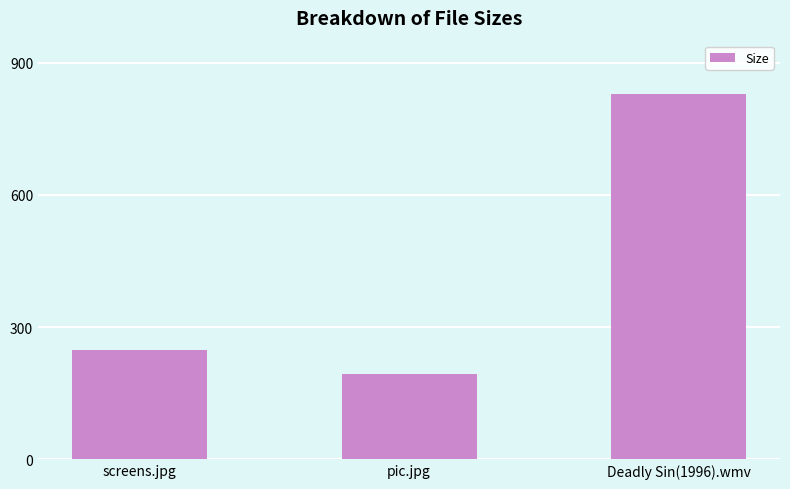

What is the difference between the second highest and minimum values?

54.1